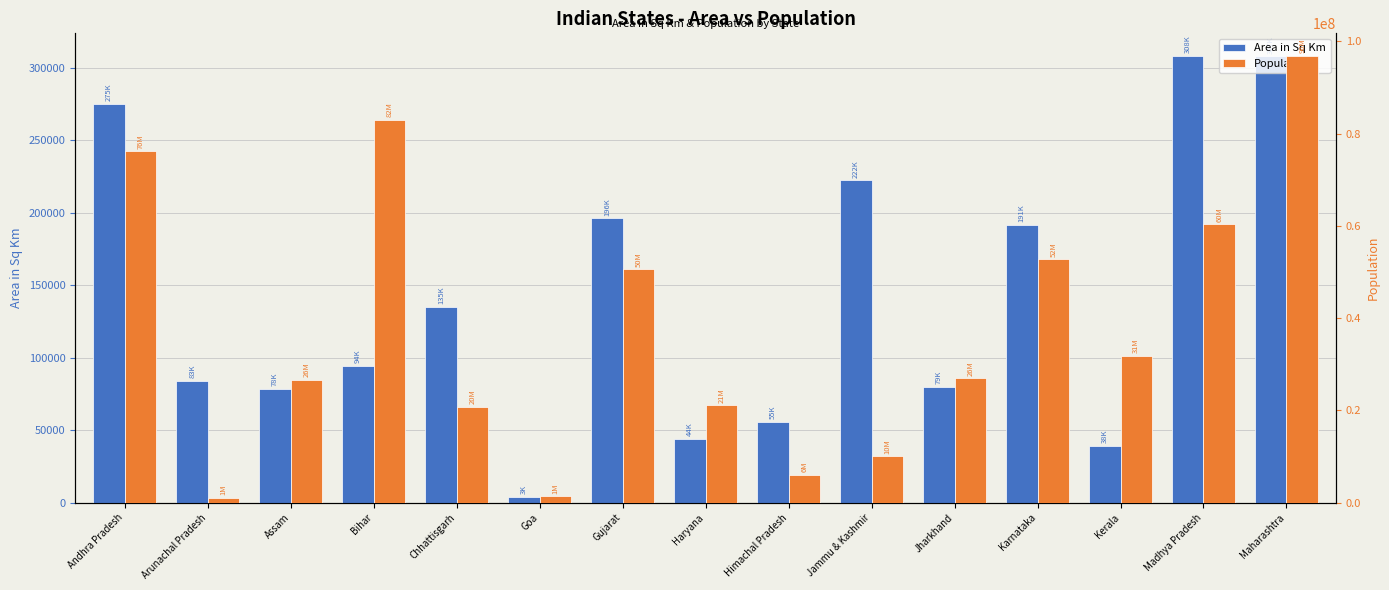

What is the value of the Population bar at the 7th from the left?

50671017